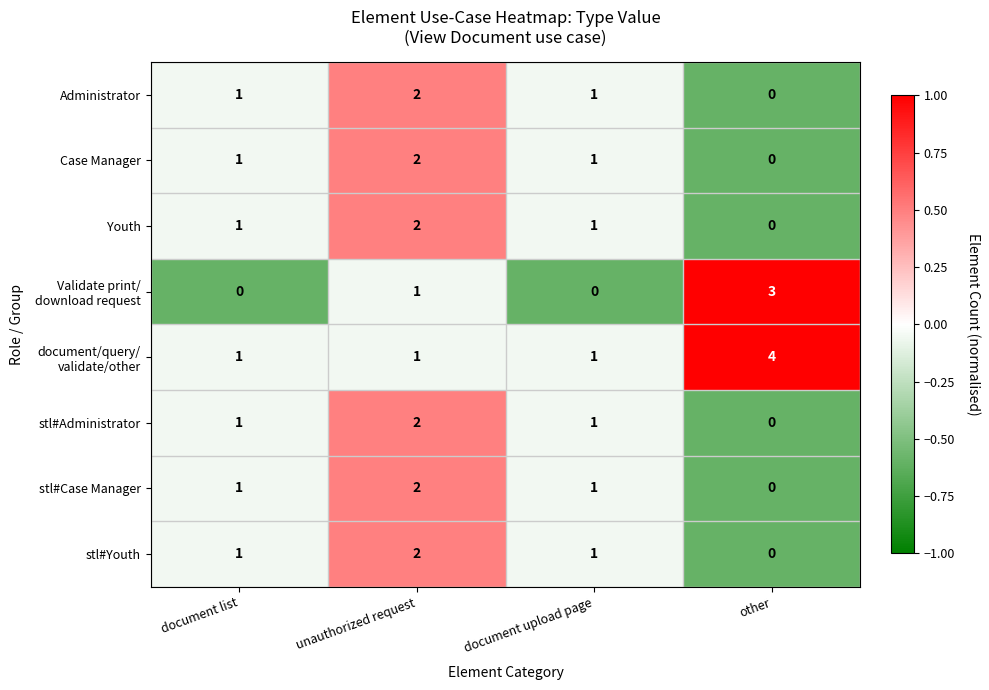

What is the sum of the stl#Case Manager values at unauthorized request and document list?

3